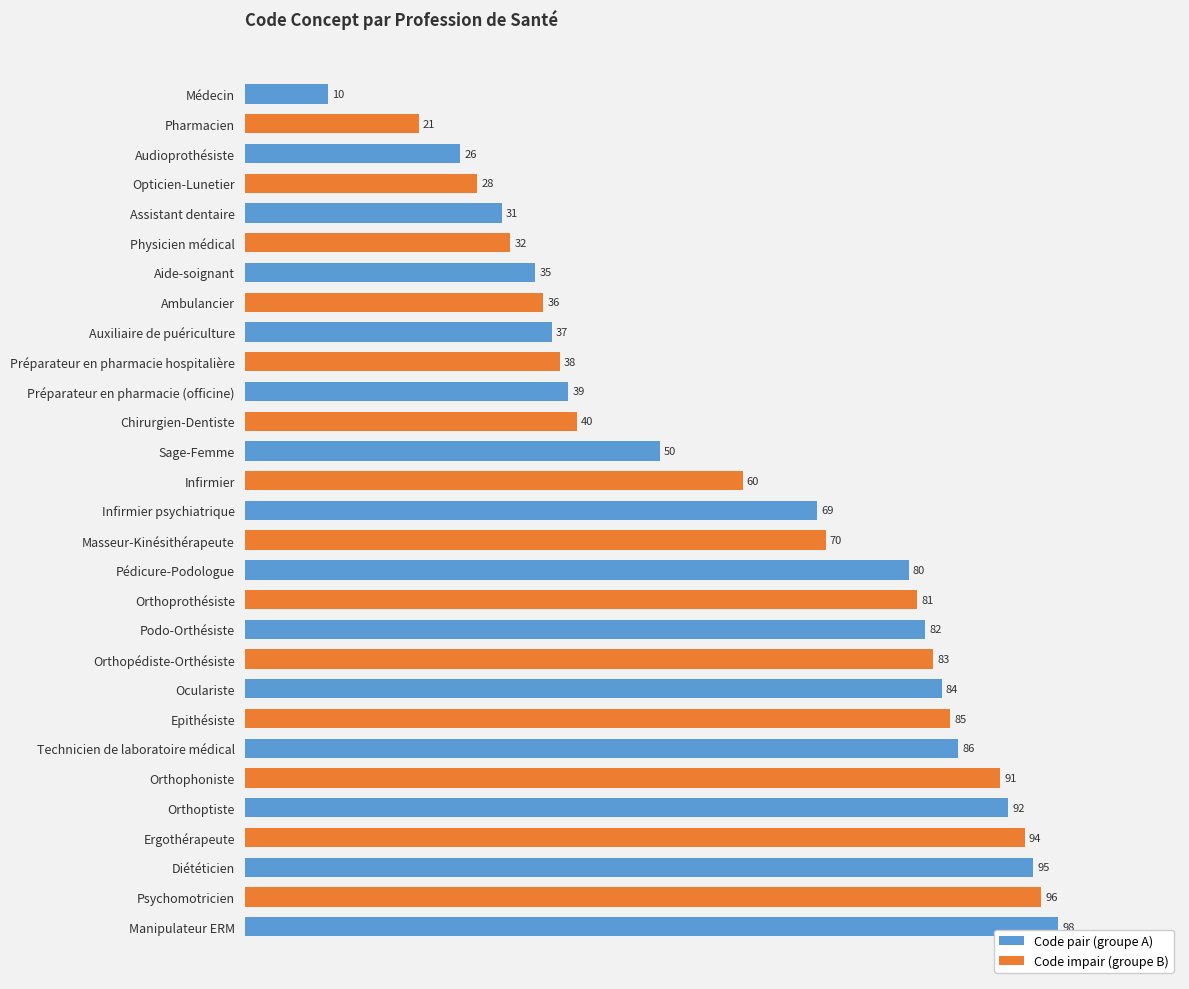

Reading left to right, extract all data points from this chart.

Médecin=10	Pharmacien=21	Audioprothésiste=26	Opticien-Lunetier=28	Assistant dentaire=31	Physicien médical=32	Aide-soignant=35	Ambulancier=36	Auxiliaire de puériculture=37	Préparateur en pharmacie hospitalière=38	Préparateur en pharmacie (officine)=39	Chirurgien-Dentiste=40	Sage-Femme=50	Infirmier=60	Infirmier psychiatrique=69	Masseur-Kinésithérapeute=70	Pédicure-Podologue=80	Orthoprothésiste=81	Podo-Orthésiste=82	Orthopédiste-Orthésiste=83	Oculariste=84	Epithésiste=85	Technicien de laboratoire médical=86	Orthophoniste=91	Orthoptiste=92	Ergothérapeute=94	Diététicien=95	Psychomotricien=96	Manipulateur ERM=98